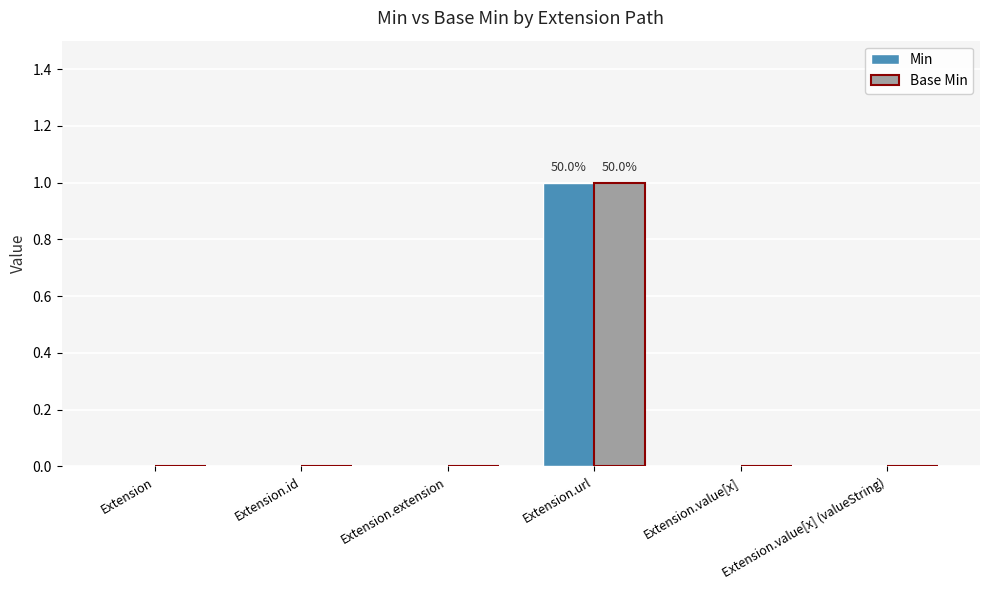

Reading left to right, extract all data points from this chart.

Min: Extension=0	Extension.id=0	Extension.extension=0	Extension.url=1	Extension.value[x]=0	Extension.value[x] (valueString)=0
Base Min: Extension=0	Extension.id=0	Extension.extension=0	Extension.url=1	Extension.value[x]=0	Extension.value[x] (valueString)=0